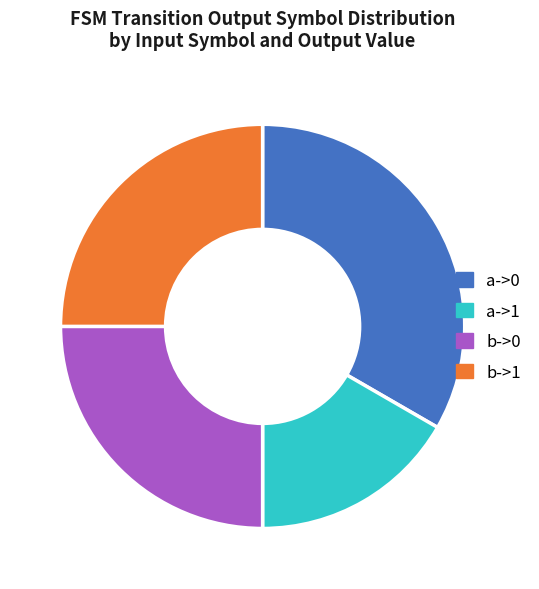

True or false: b->1 accounts for 13% of the total.

False